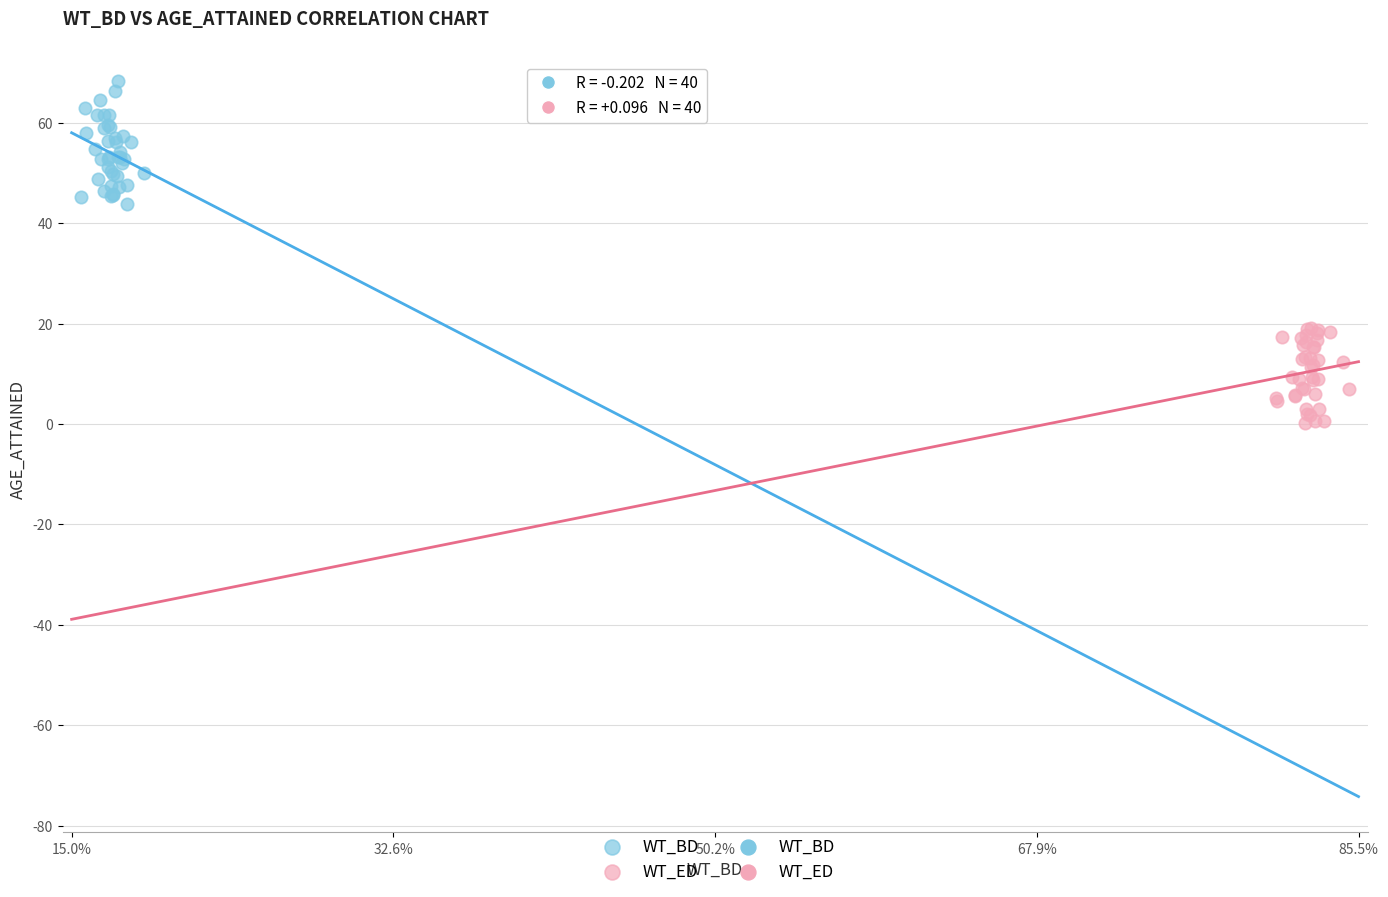

Which series reaches the minimum Y coordinate?

WT_ED